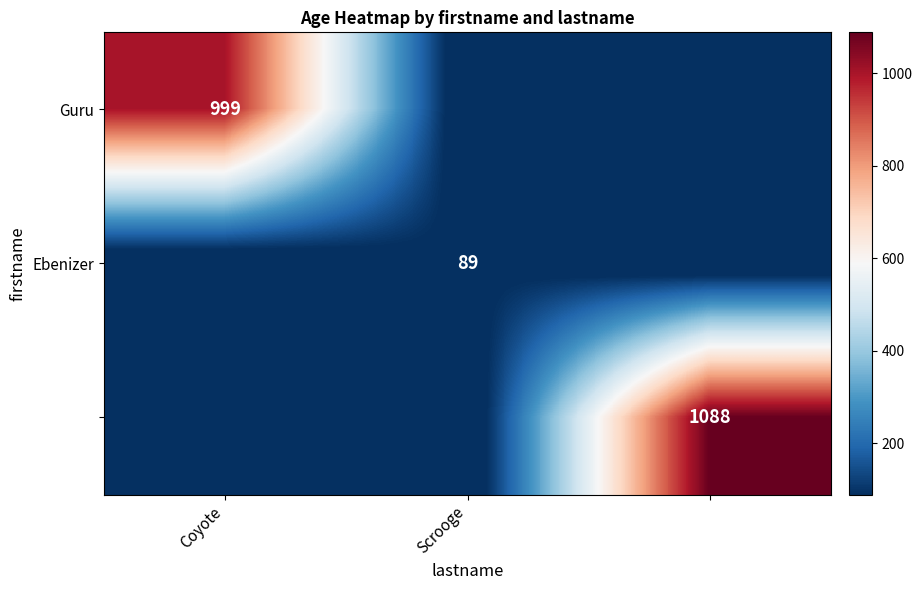

Is it true that Guru equals 1513 at Coyote?

False